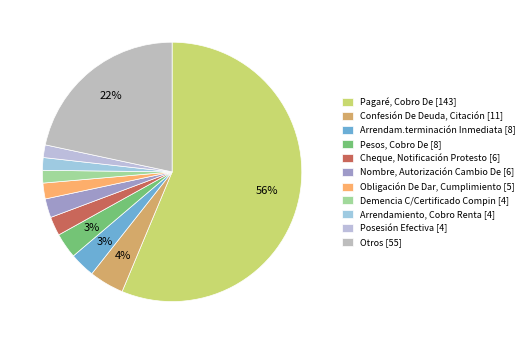

Between Confesión De Deuda, Citación and Cheque, Notificación Protesto, which is larger?

Confesión De Deuda, Citación